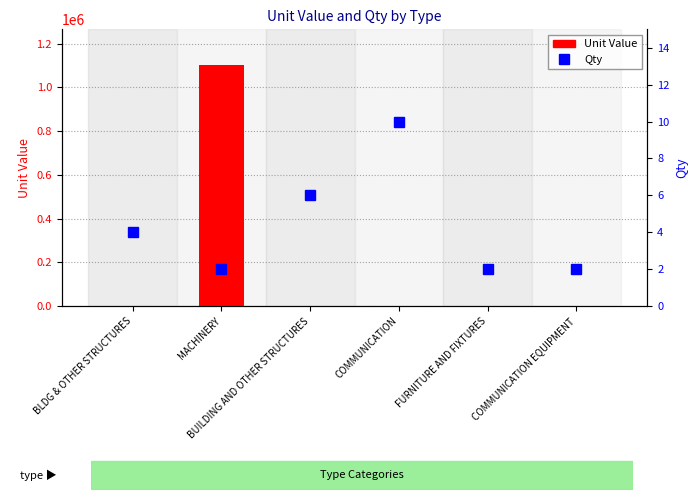

What is the difference between the maximum and minimum values in the Unit Value series?

1100239